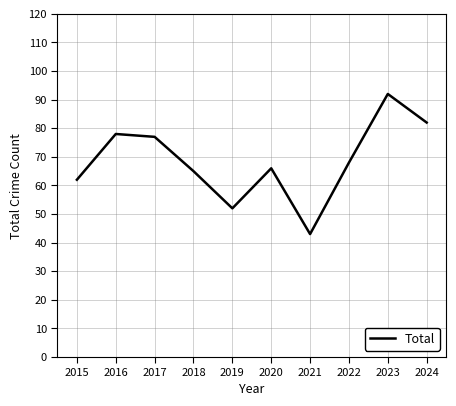

List the labels in order of value, smallest first.

2021, 2019, 2015, 2018, 2020, 2022, 2017, 2016, 2024, 2023